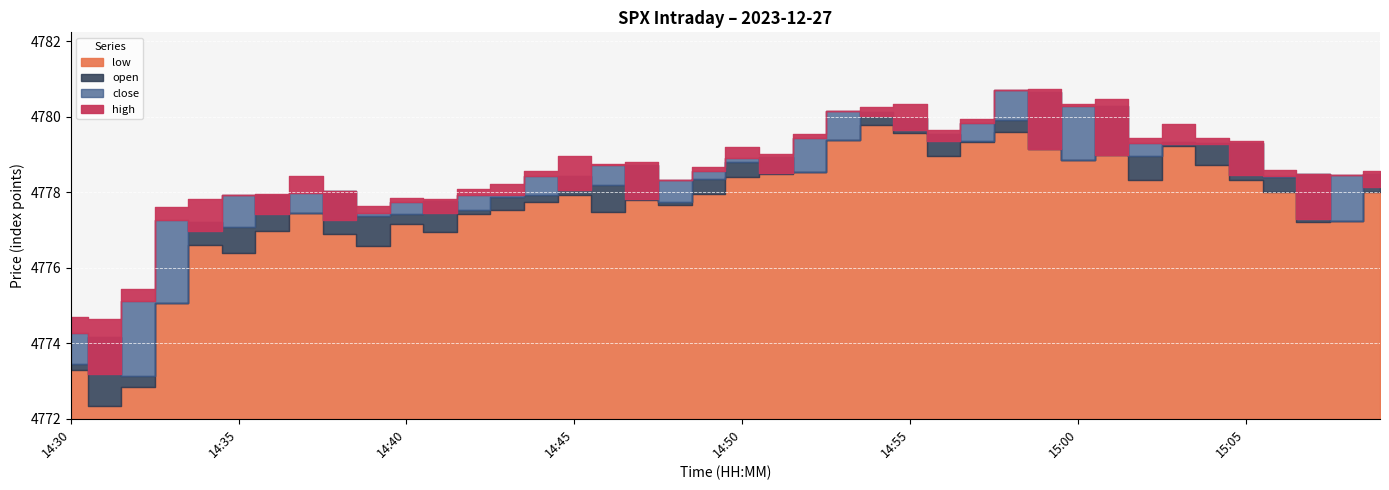

How many lines are shown in the chart?

4